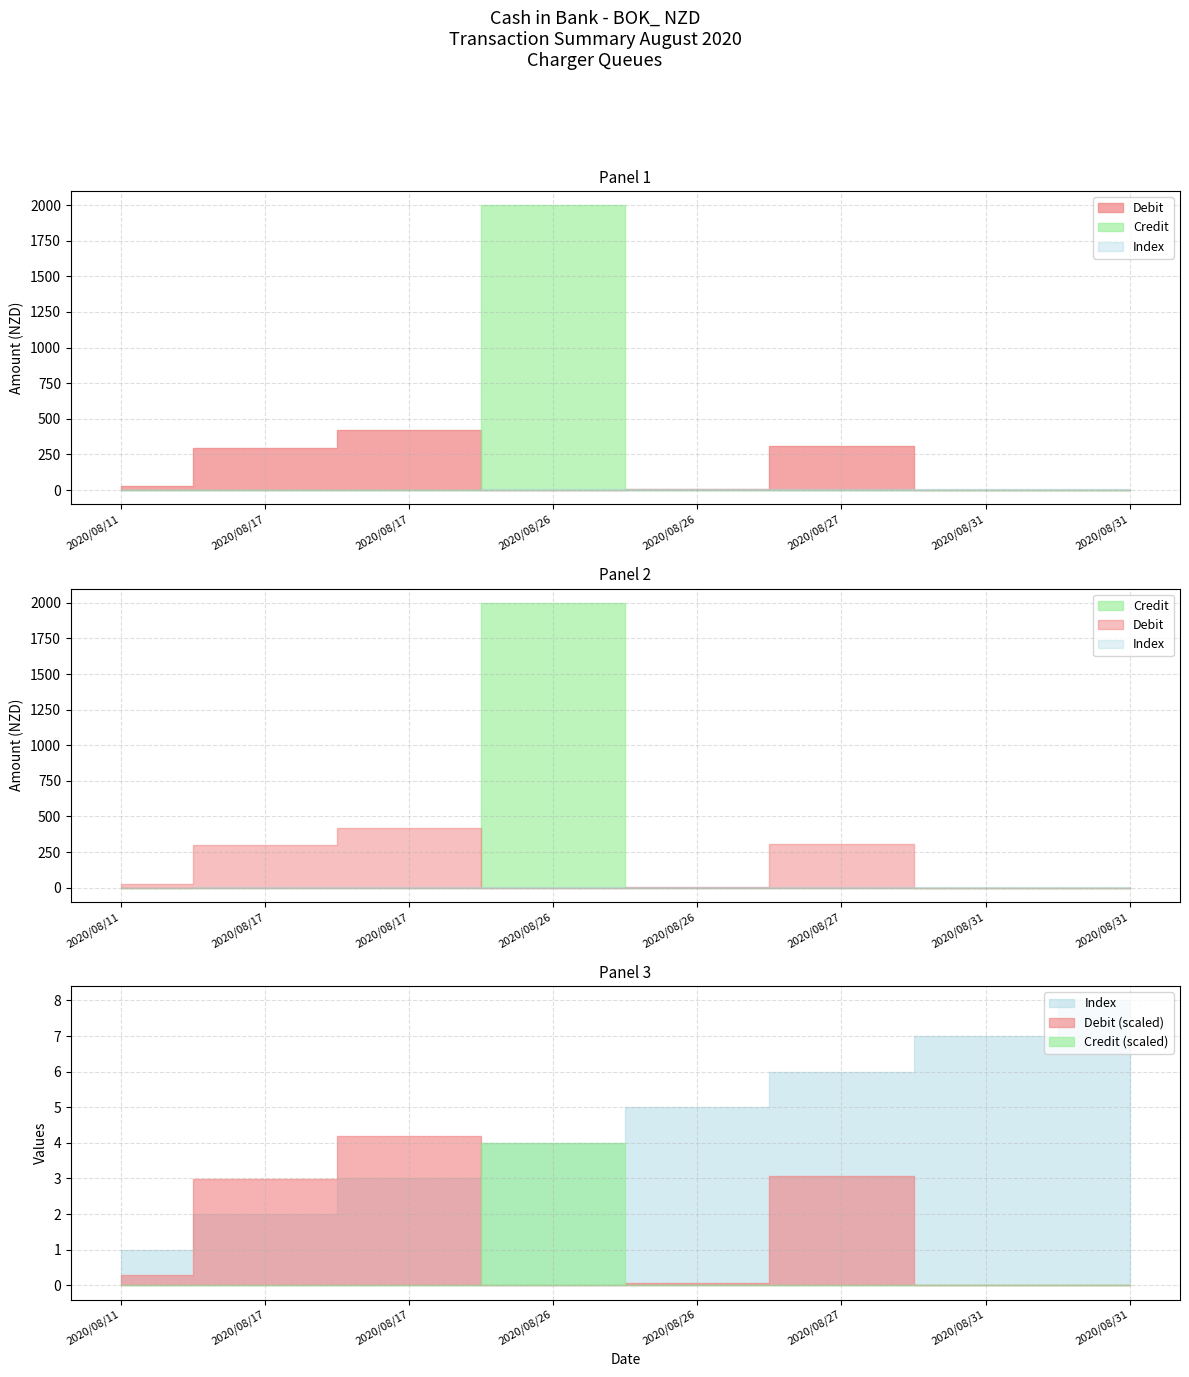

The value of Credit at 2020/08/17 is 0.0. True or false?

True